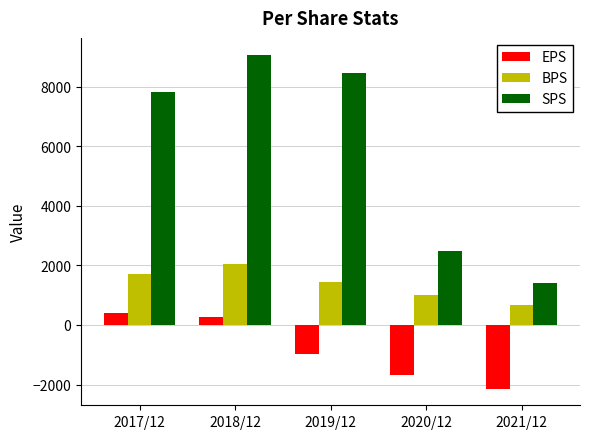

What is the maximum value for BPS?

2038